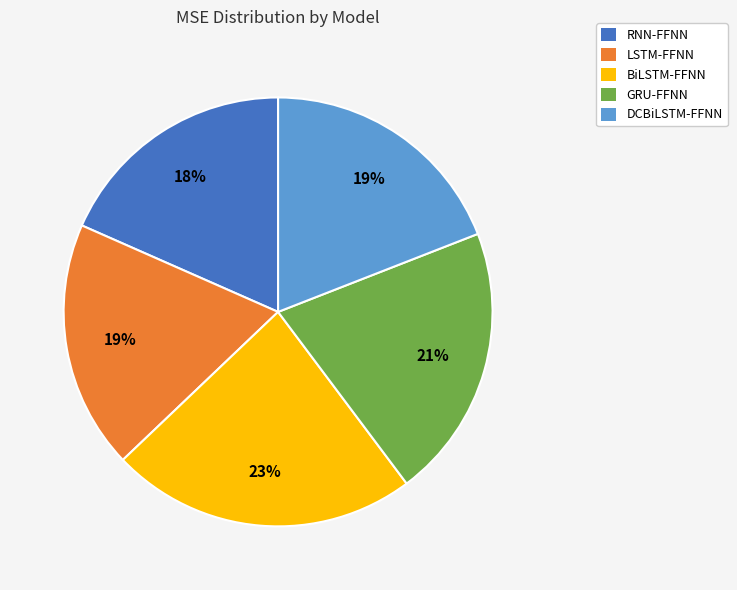

To the nearest percent, what is the combined percentage of LSTM-FFNN and DCBiLSTM-FFNN?

38%